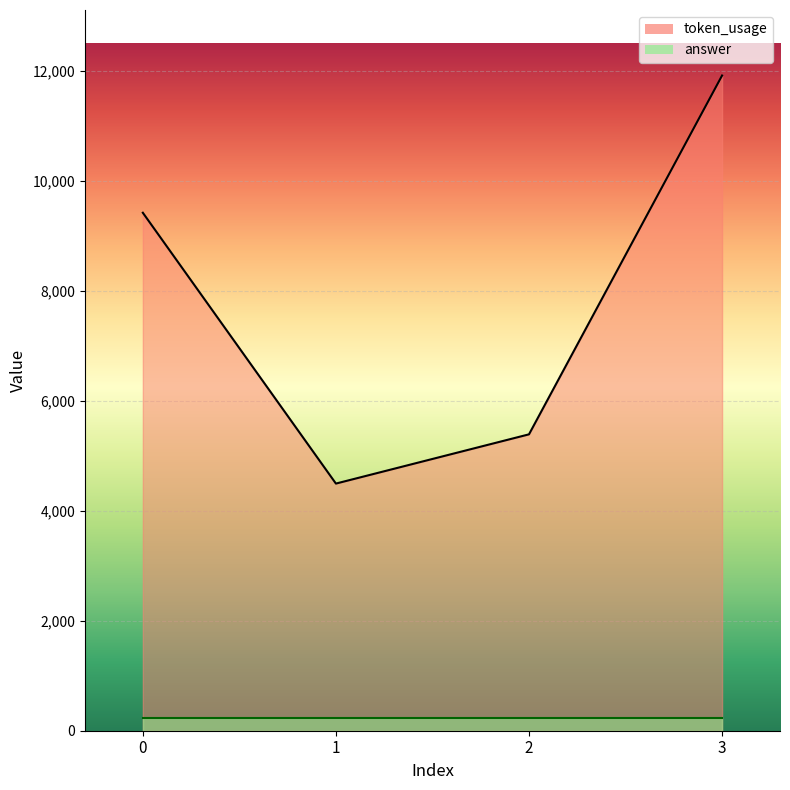

The chart shows a value of 5393 at 2. True or false?

True